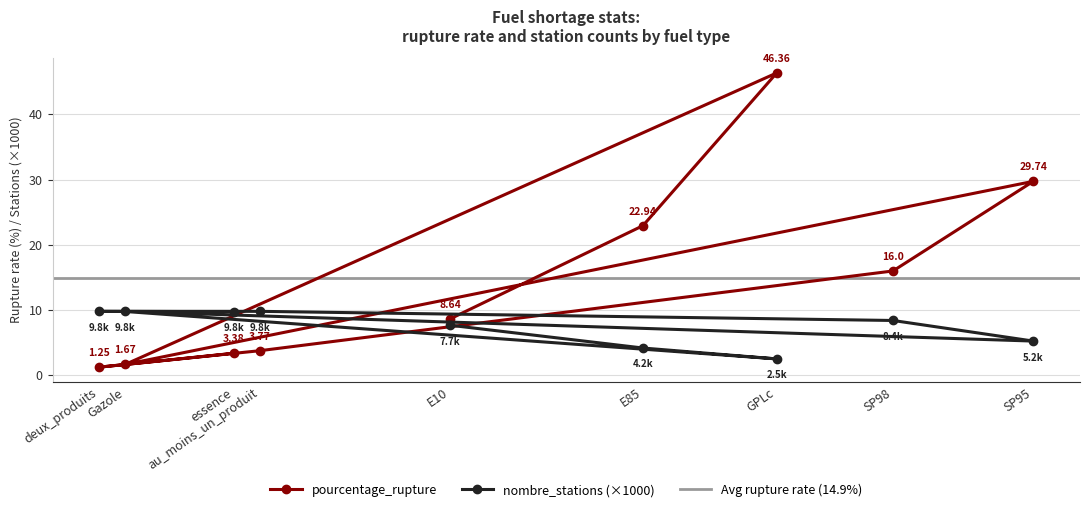

What is the approximate value of nombre_stations at E10?

7.7